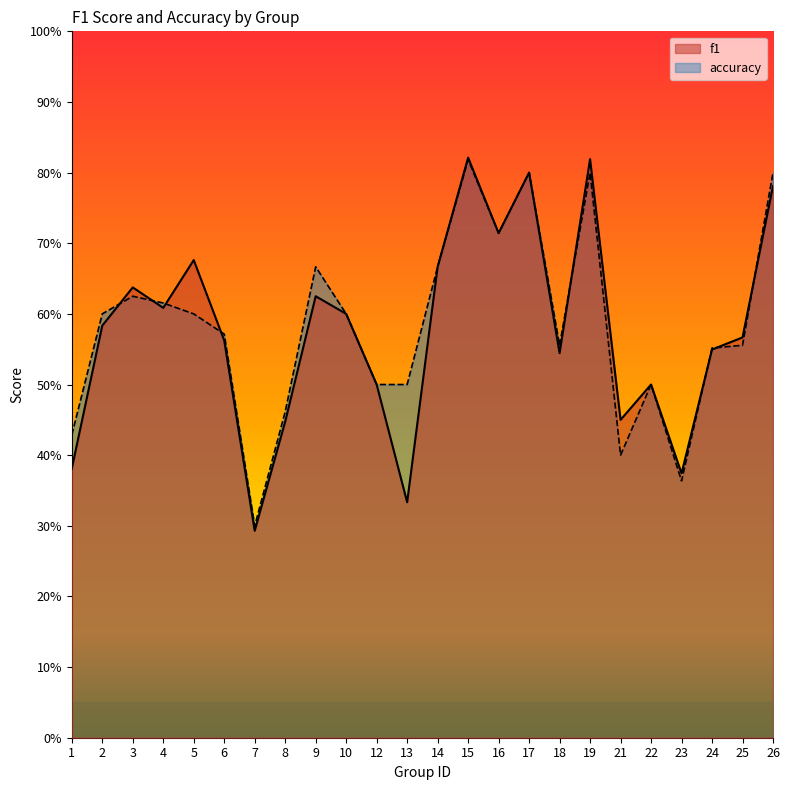

The f1 series shows 0.6 at 1. True or false?

False